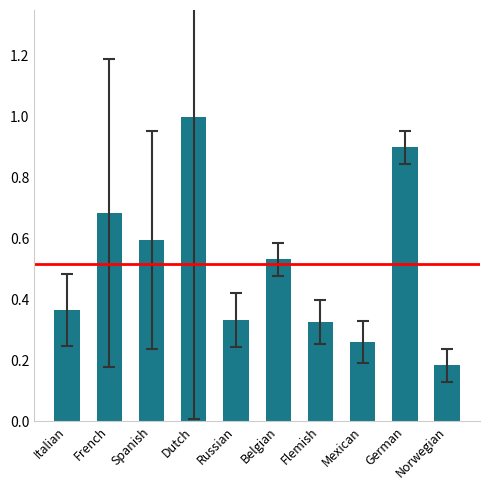

The value at Spanish is 0.2. True or false?

False